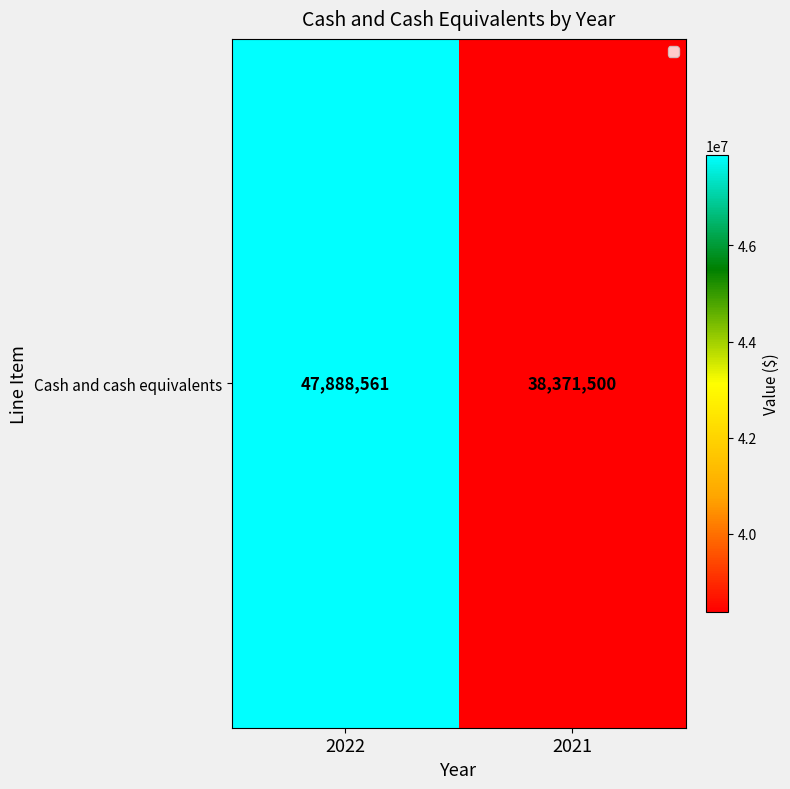

What is the ratio of the value at 2022 to the value at 2021?

1.2